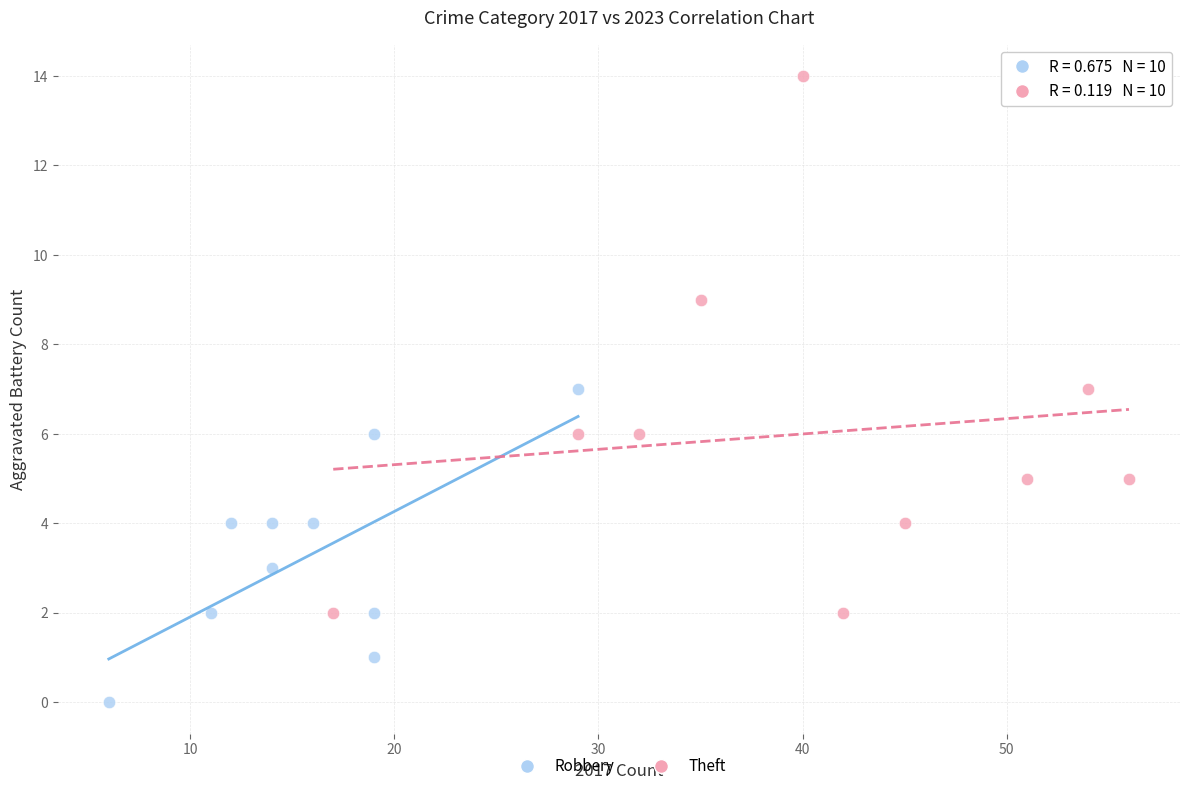

Which series contains the highest Y value?

Theft